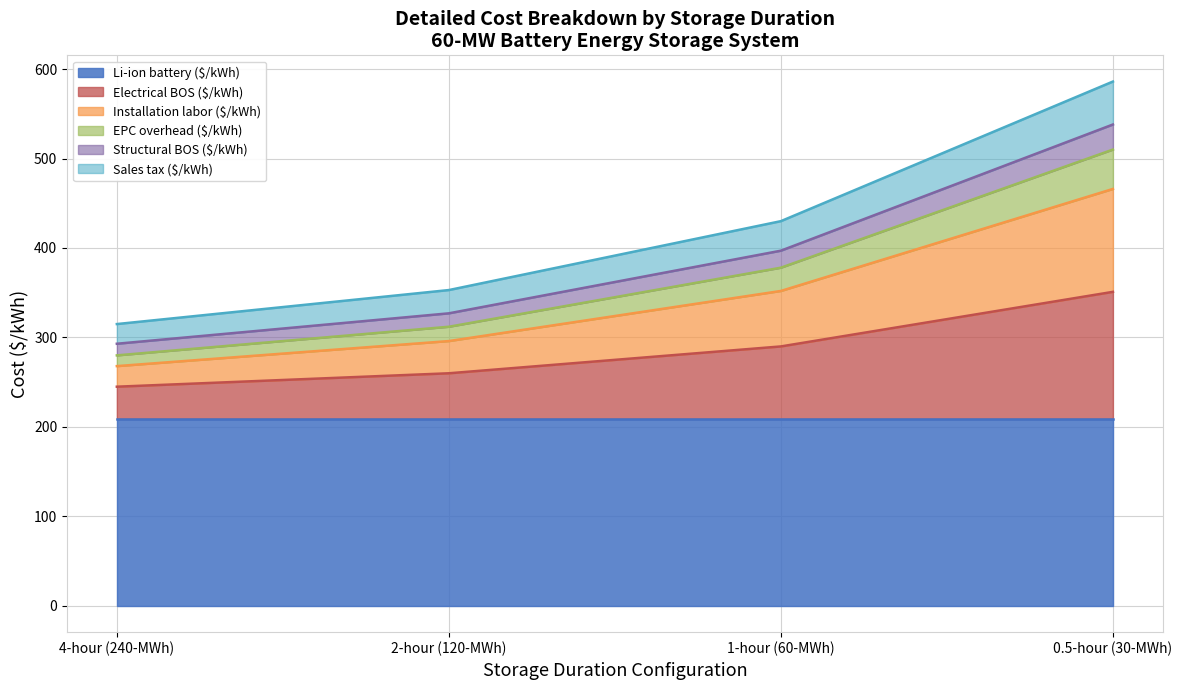

At which label is Structural BOS ($/kWh) closest to 450?

1-hour (60-MWh)